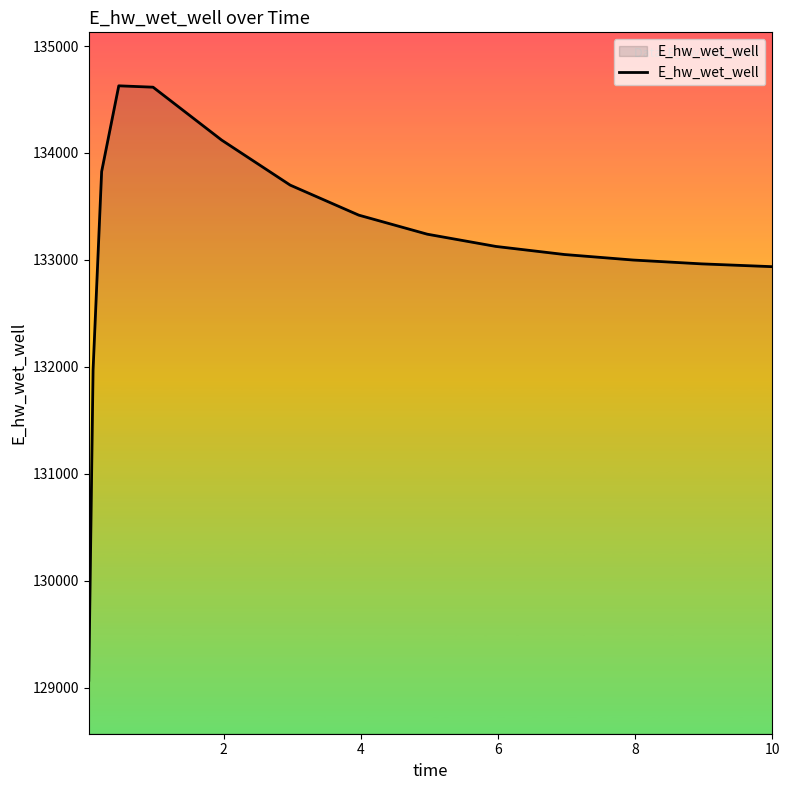

What is the minimum value shown in the chart?

129070.3